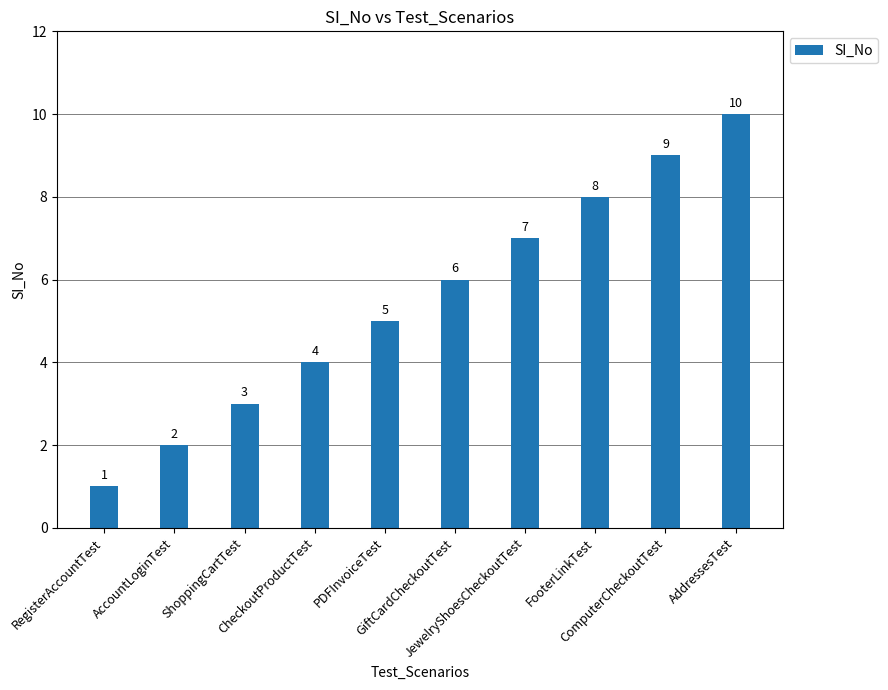

What is the value of the 1st bar from the left?

1